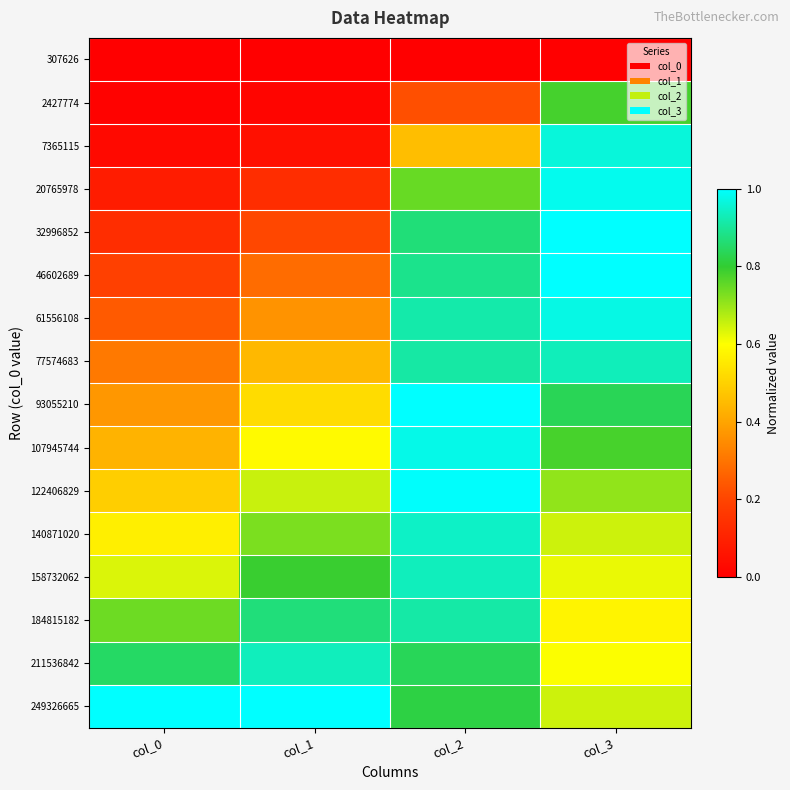

At which category does the chart reach its peak across all series?

col_3